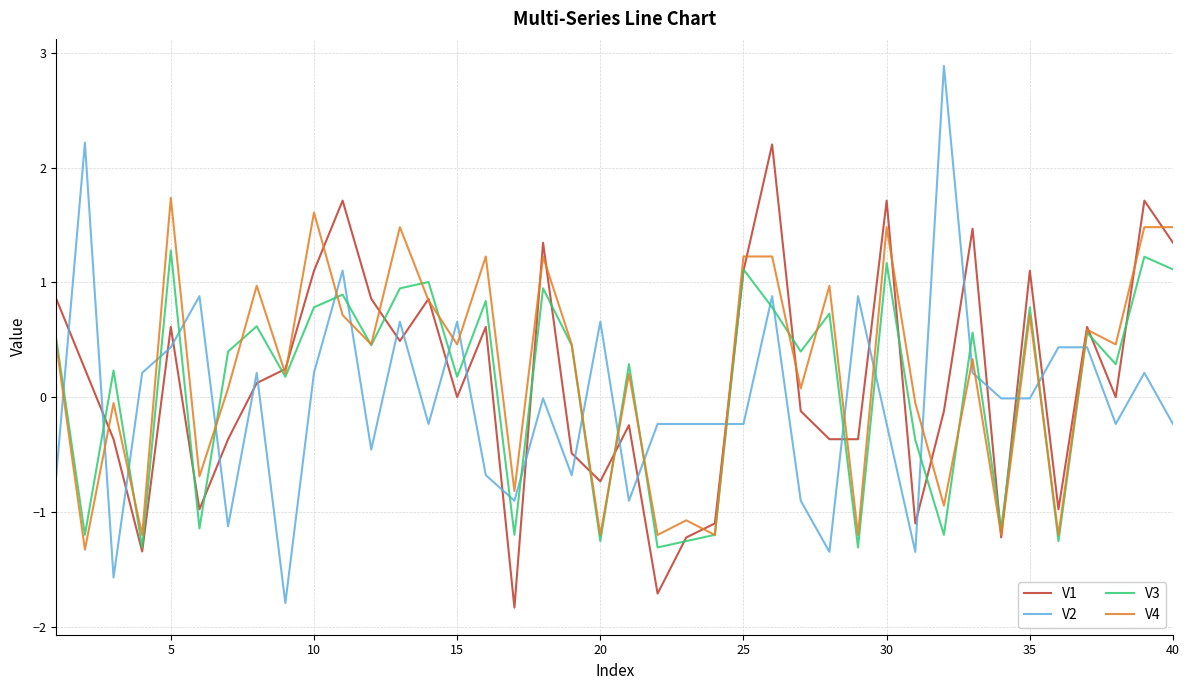

What is the minimum value for V4?

-1.3